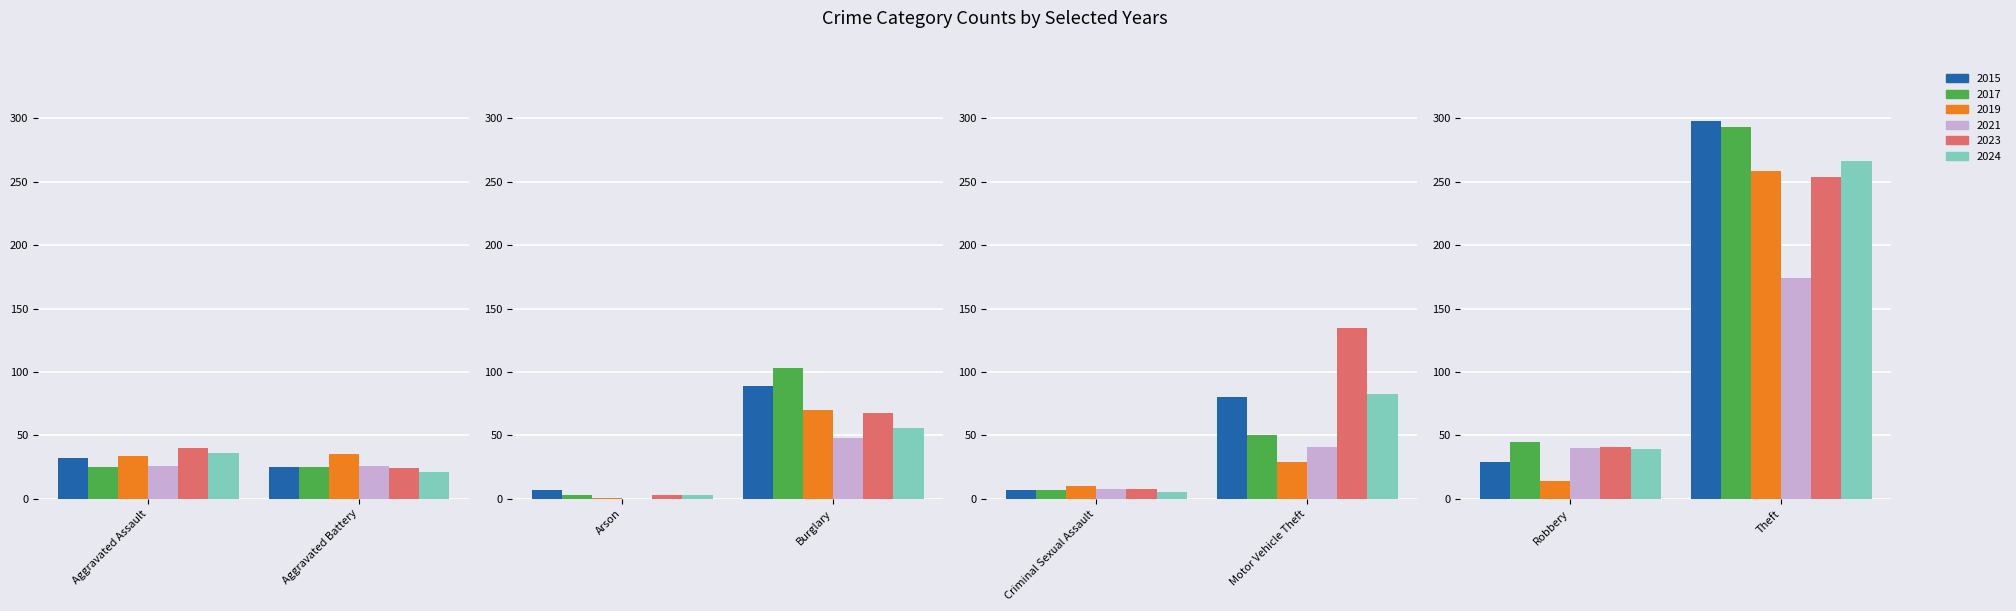

List the labels in order of 2024 value, largest first.

Theft, Motor Vehicle Theft, Burglary, Robbery, Aggravated Assault, Aggravated Battery, Criminal Sexual Assault, Arson